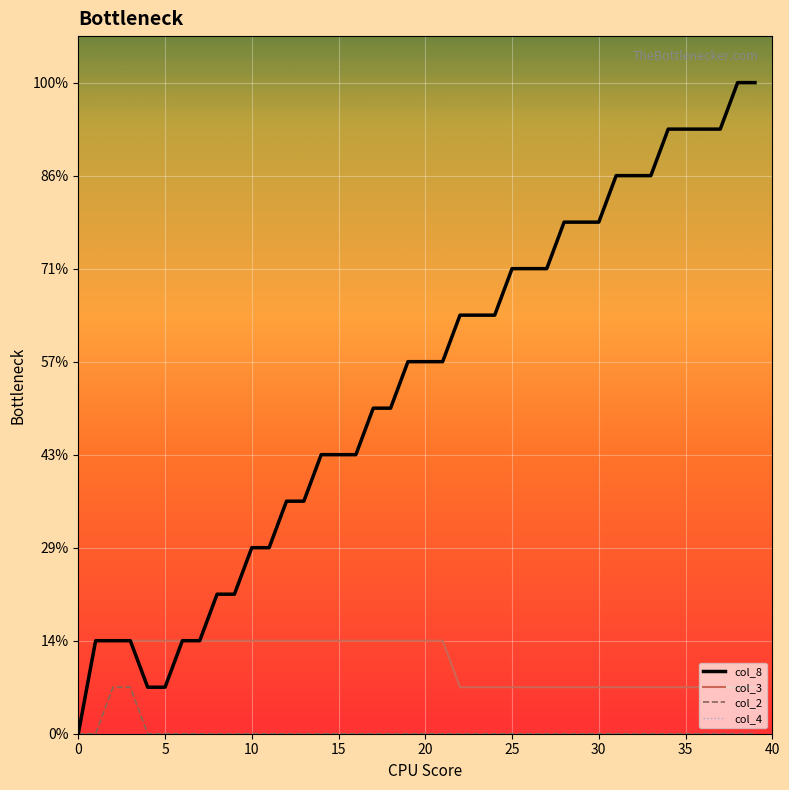

Does the chart have visible grid lines?

Yes